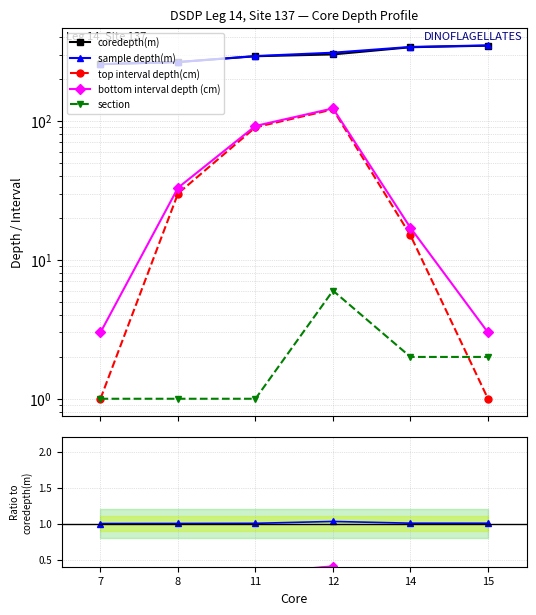

How many distinct data groups are displayed?

5